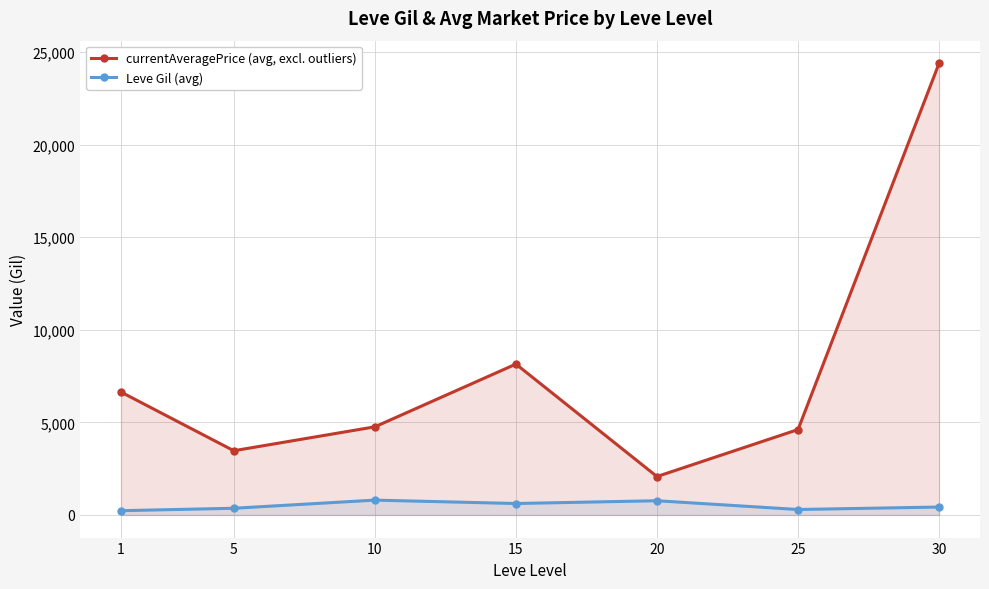

What is the total value across all series at 25?

4910.0